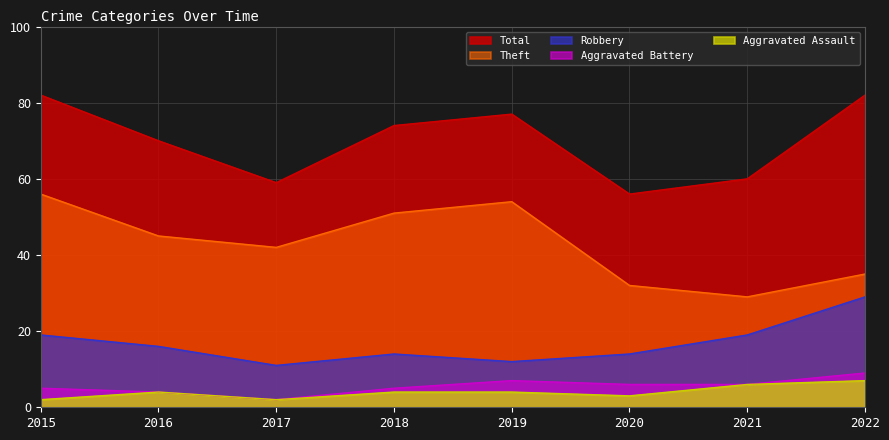

At which label does Aggravated Battery first exceed 6?

2019